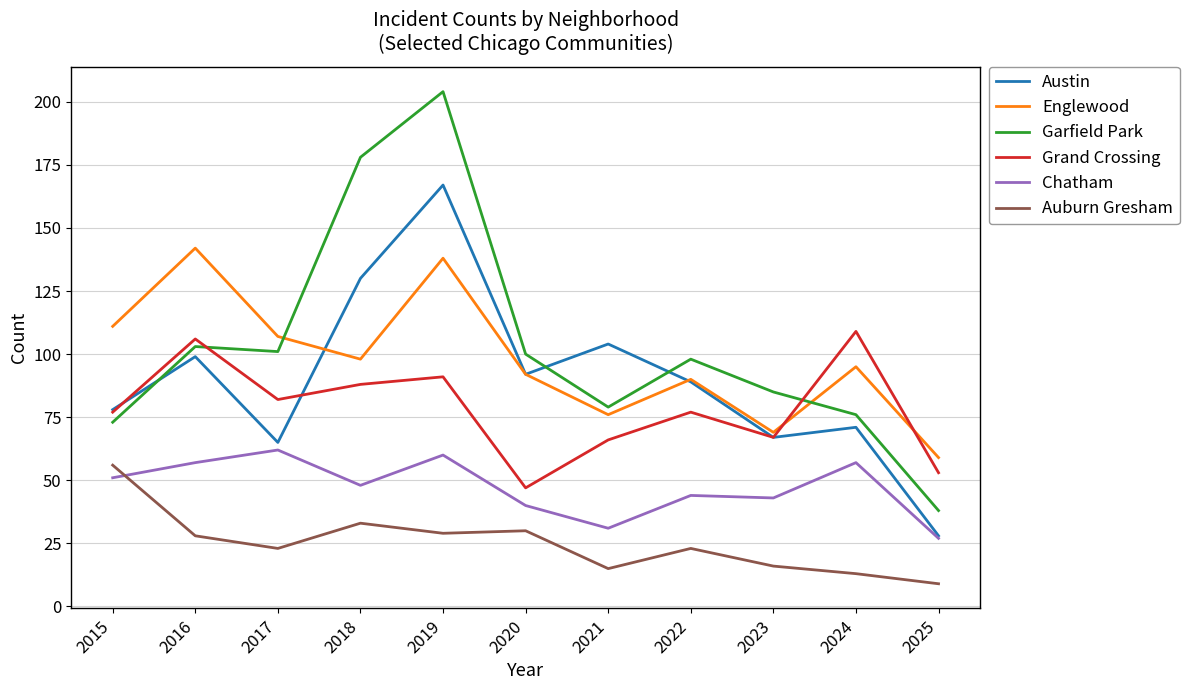

Is it true that Grand Crossing equals 60 at 2019?

False